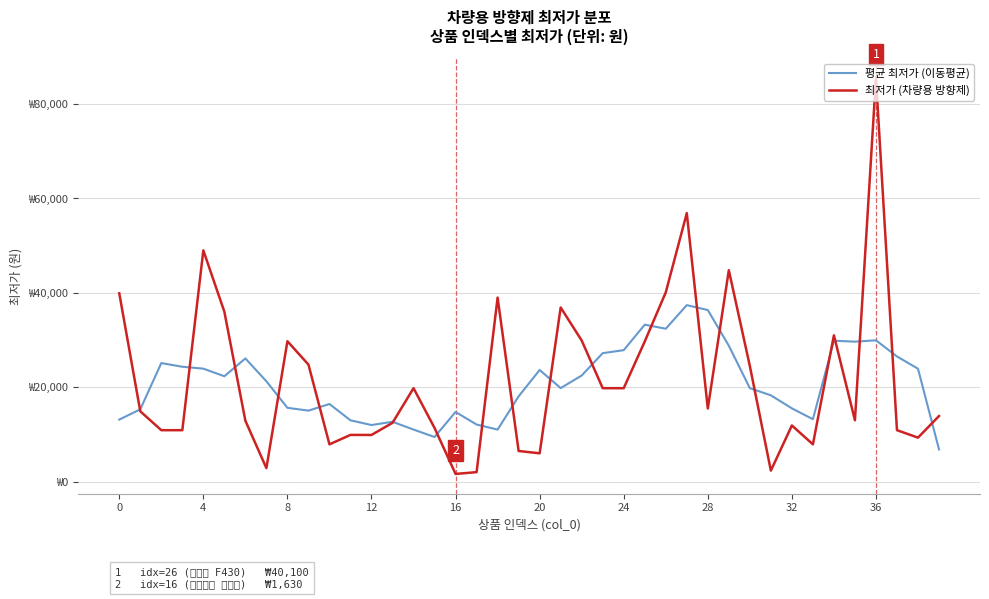

Does the chart display data point markers on the line(s)?

No